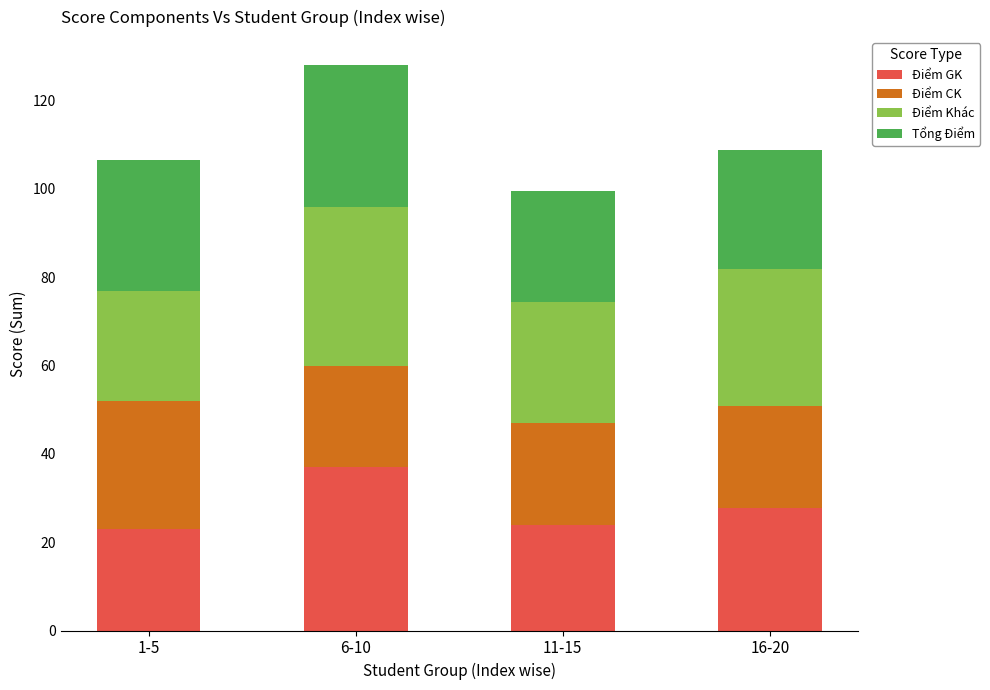

What is the difference between the maximum and second lowest values in the Điểm GK series?

13.0